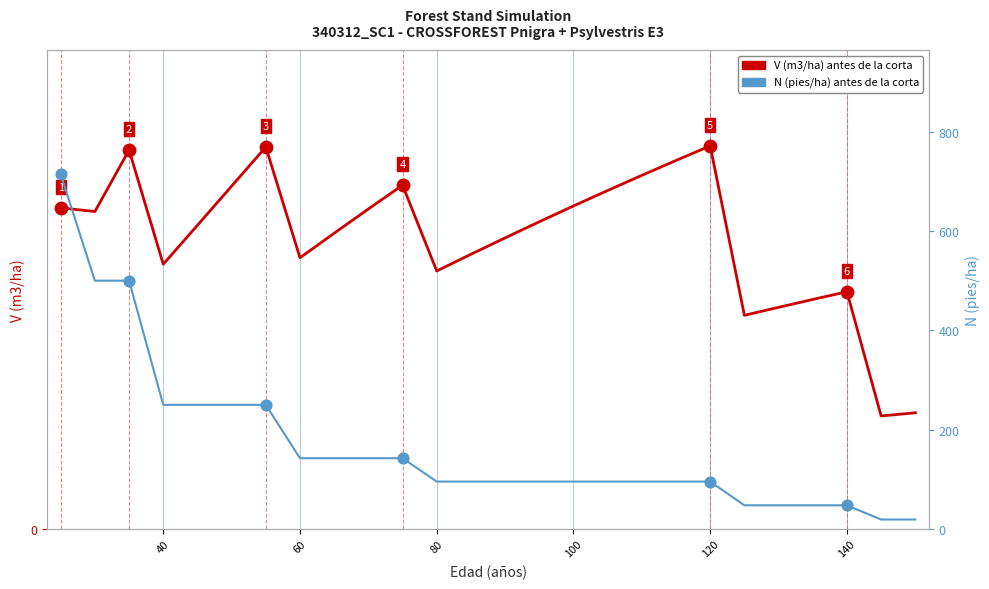

Which series reaches the minimum Y coordinate?

N (pies/ha) antes de la corta